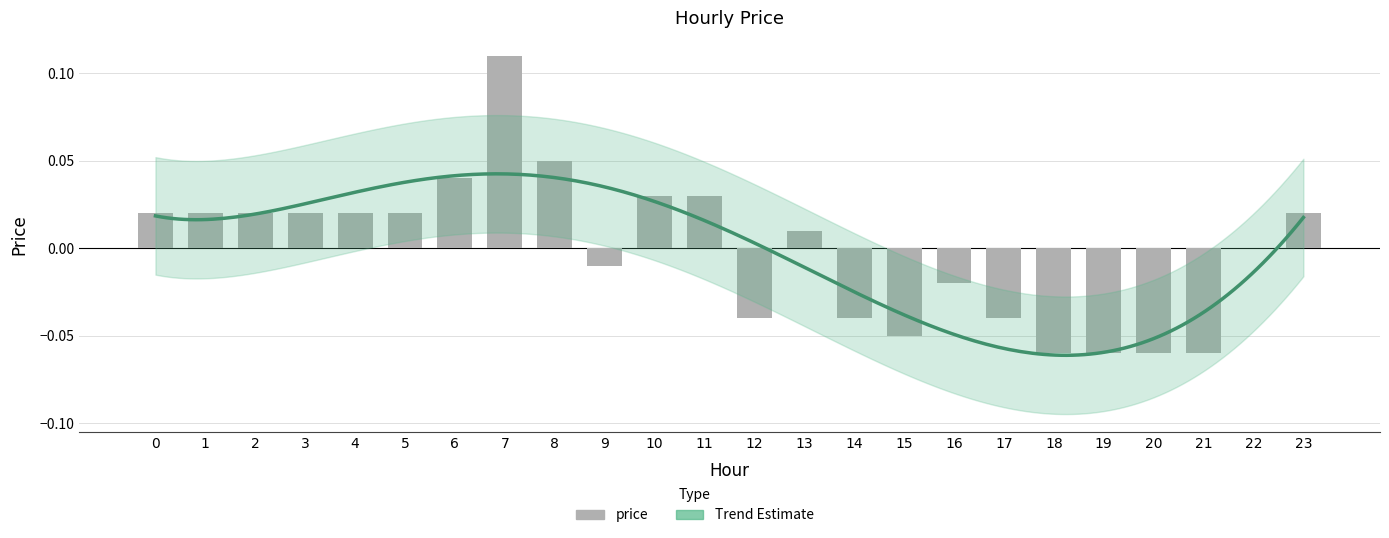

List the labels in order of value, smallest first.

18, 19, 20, 21, 15, 12, 14, 17, 16, 9, 22, 13, 0, 1, 2, 3, 4, 5, 23, 10, 11, 6, 8, 7